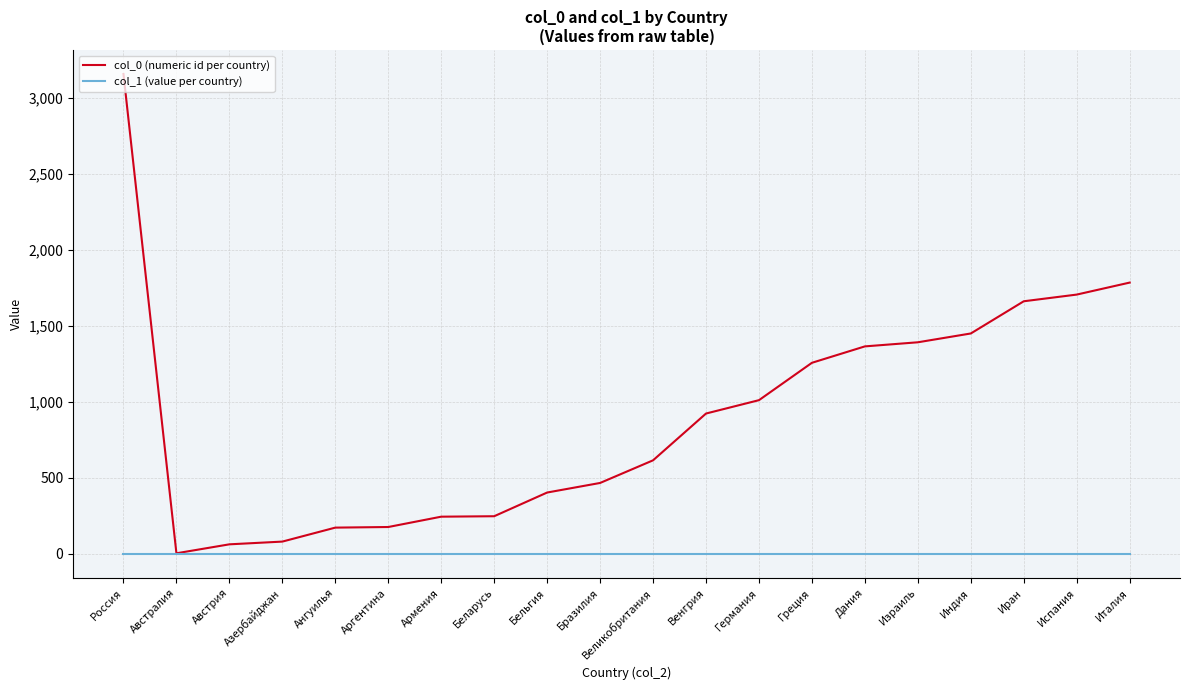

Rank the series at Азербайджан from lowest to highest value.

col_1 (value per country), col_0 (numeric id per country)